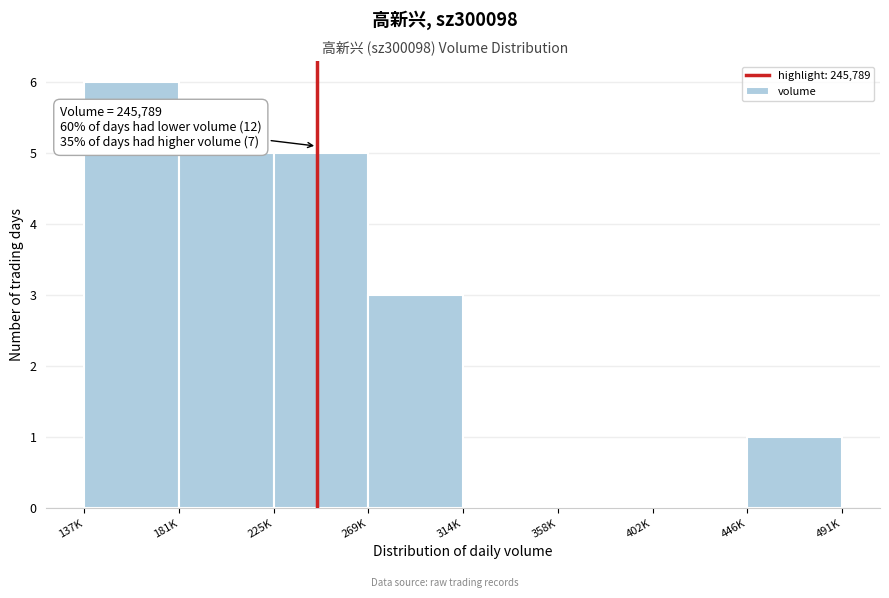

Reading right to left, extract all data points from this chart.

446K=1	402K=0	358K=0	314K=0	269K=3	225K=5	181K=5	137K=6